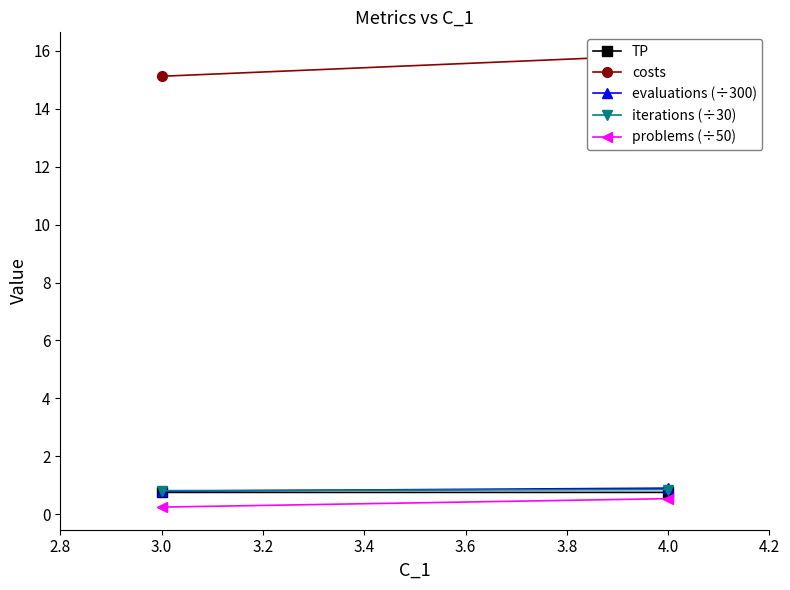

At 4.0, list the series in order from largest to smallest.

costs, evaluations (÷300), iterations (÷30), TP, problems (÷50)